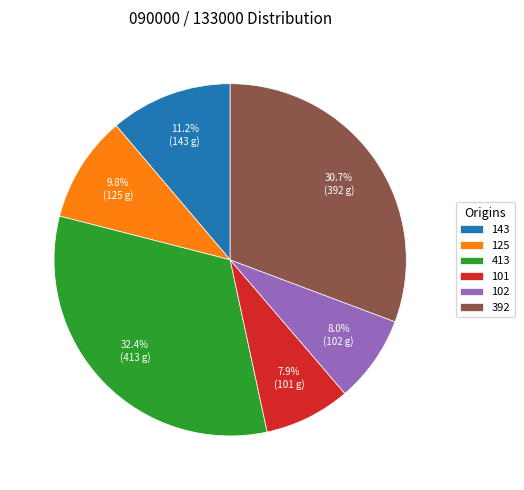

Is it true that 143 is 4% of the pie?

False